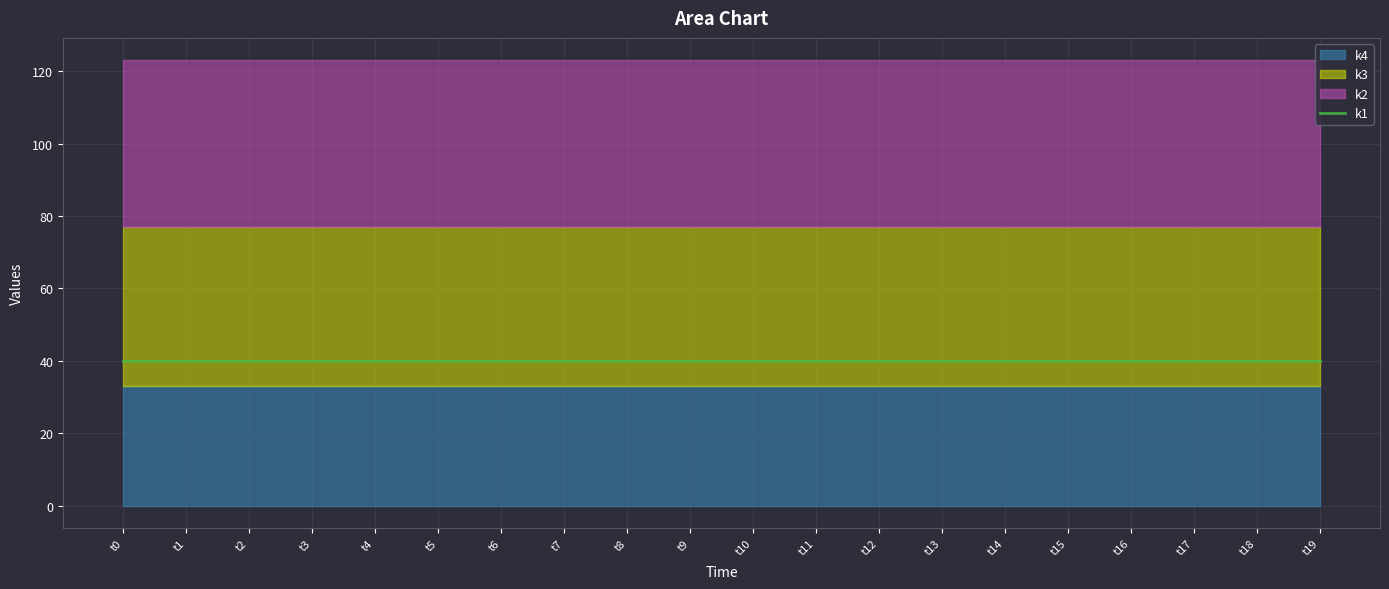

What is the average value of the k4 series?

33